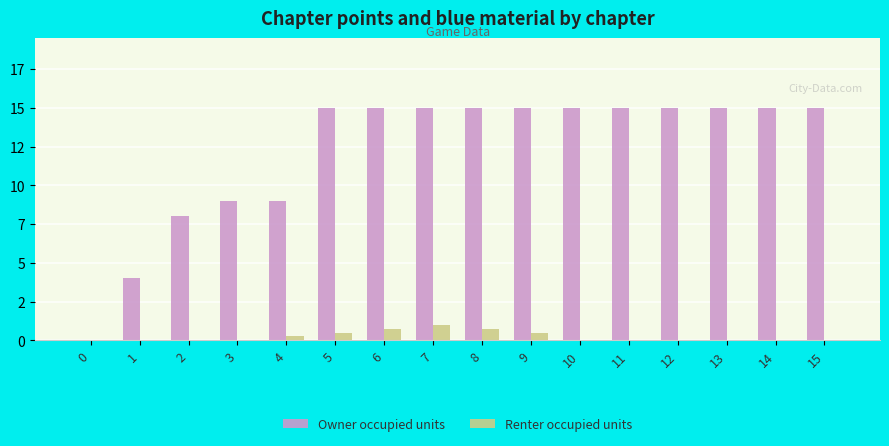

What is the sum of the Renter occupied units values at 7 and 10?

1.0